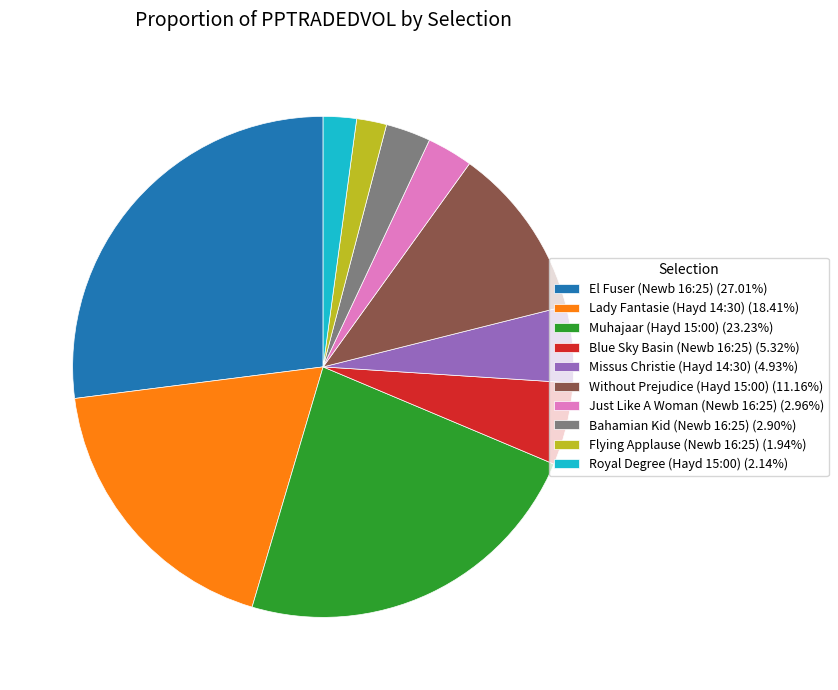

Is the sum of Flying Applause (Newb 16:25) (1.94%) and Muhajaar (Hayd 15:00) (23.23%) greater than half?

No